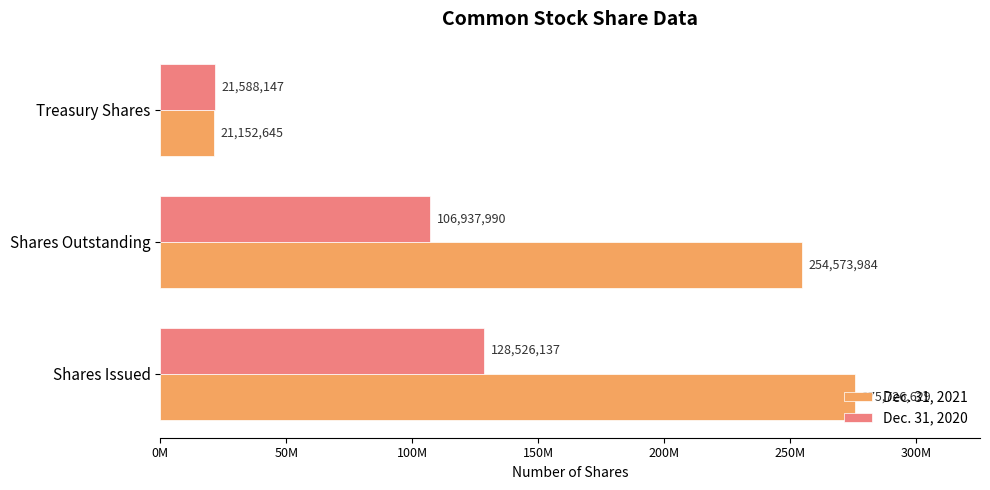

Reading left to right, what are all the values shown in this chart?

Dec. 31, 2021: 275726629	254573984	21152645
Dec. 31, 2020: 128526137	106937990	21588147